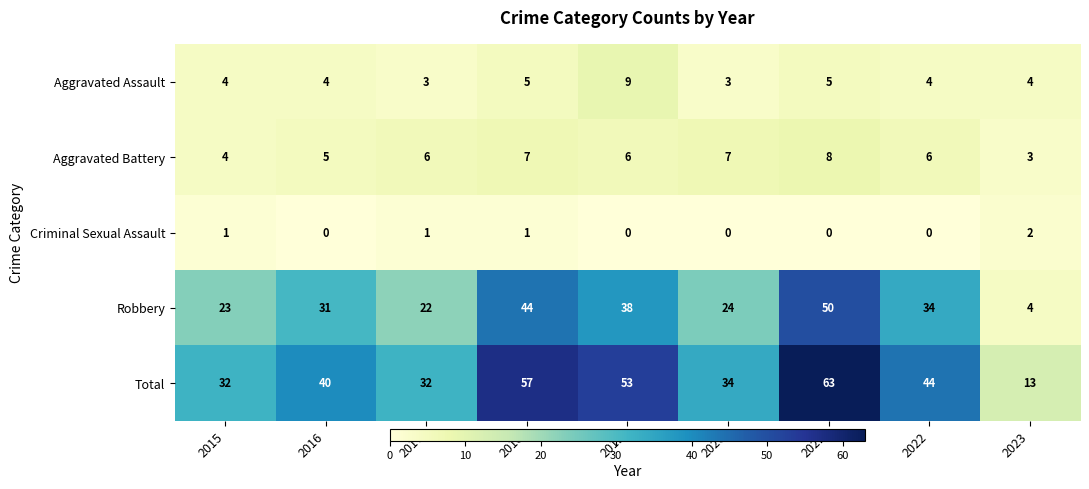

What is the difference between the highest and lowest values at 2019?

53